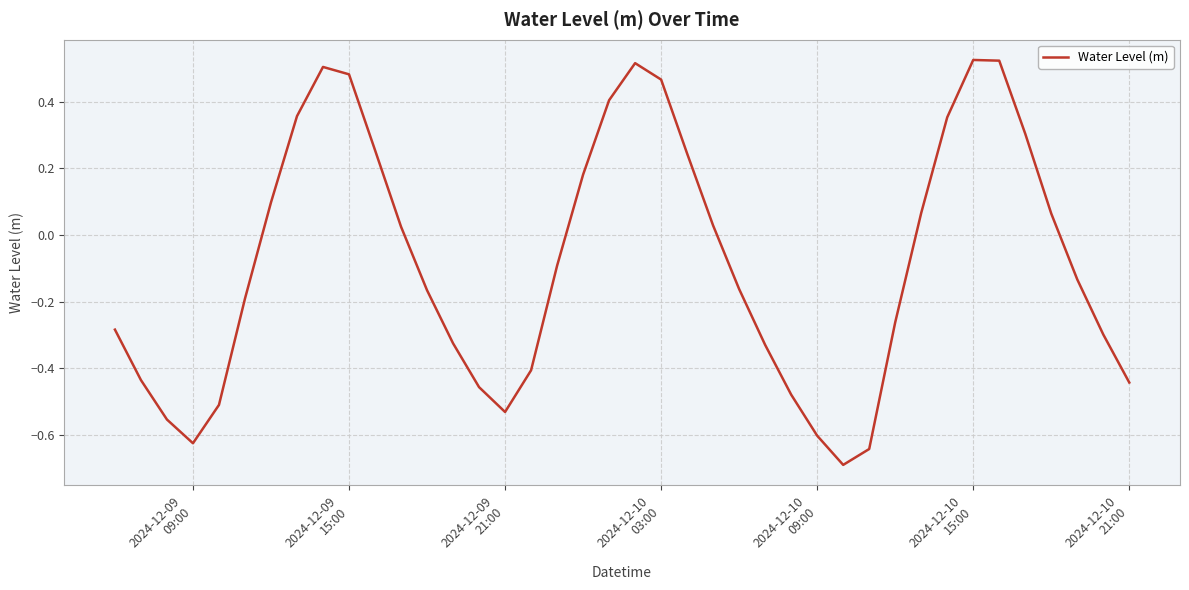

What is the difference between the maximum and minimum values?

1.2